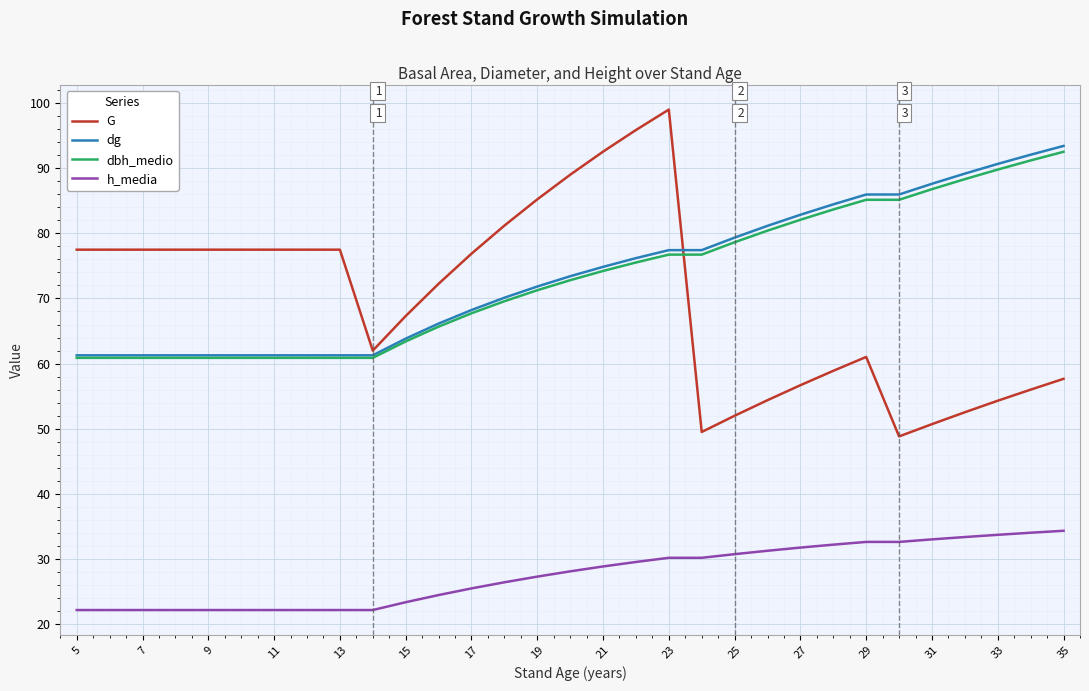

What are all the series names shown in the legend?

G, dg, dbh_medio, h_media